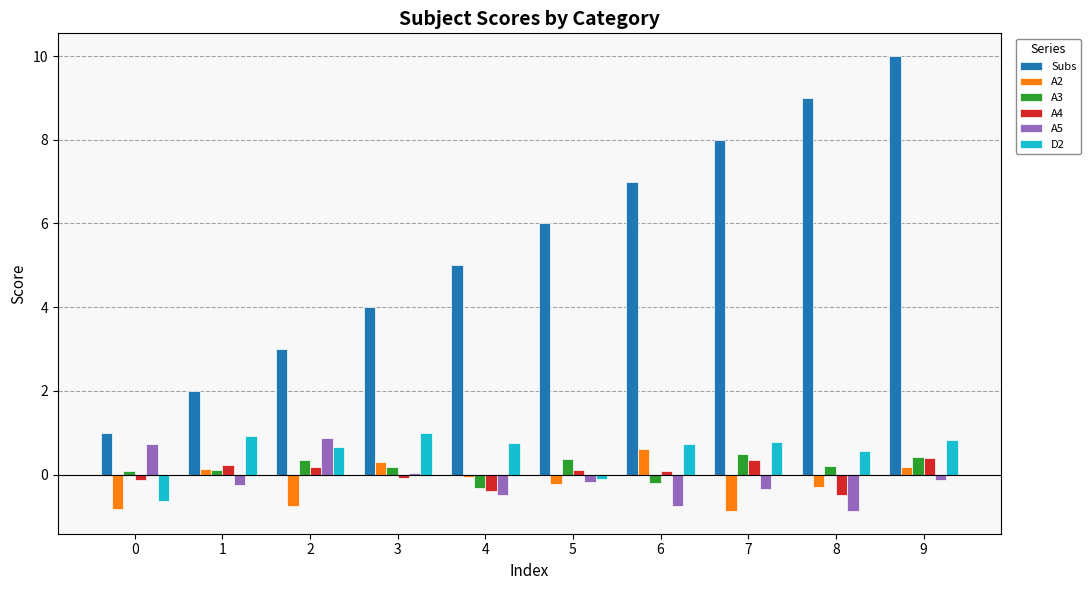

How many data points in A2 are less than 0?

6